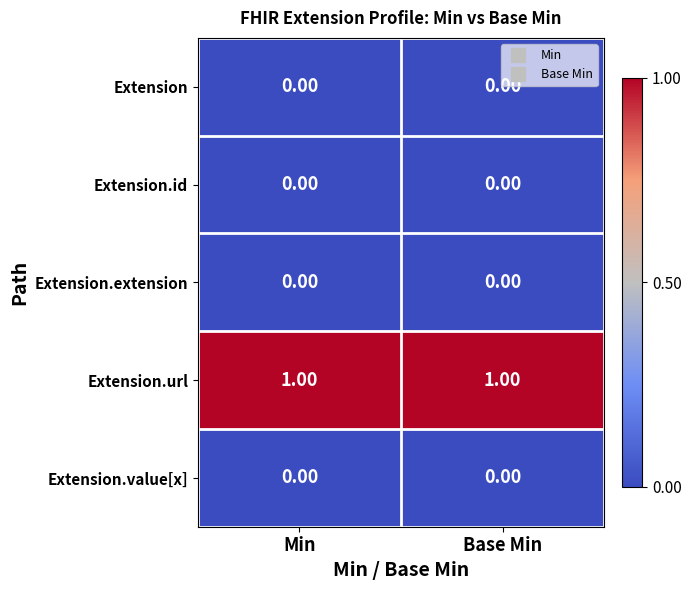

Is the value of Extension.url at Min greater than the value of Extension.value[x] at Base Min?

Yes